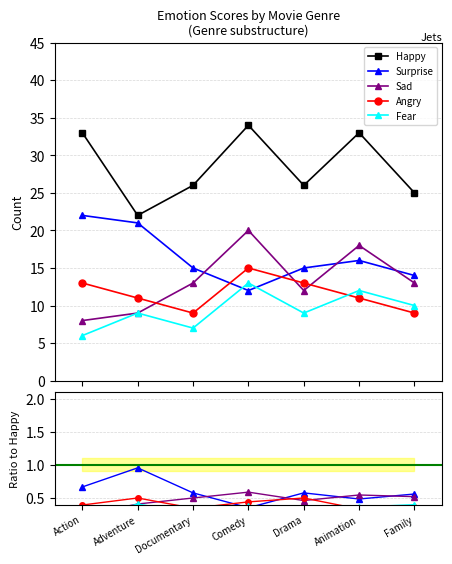

Which has a higher value, Family or Action?

Action